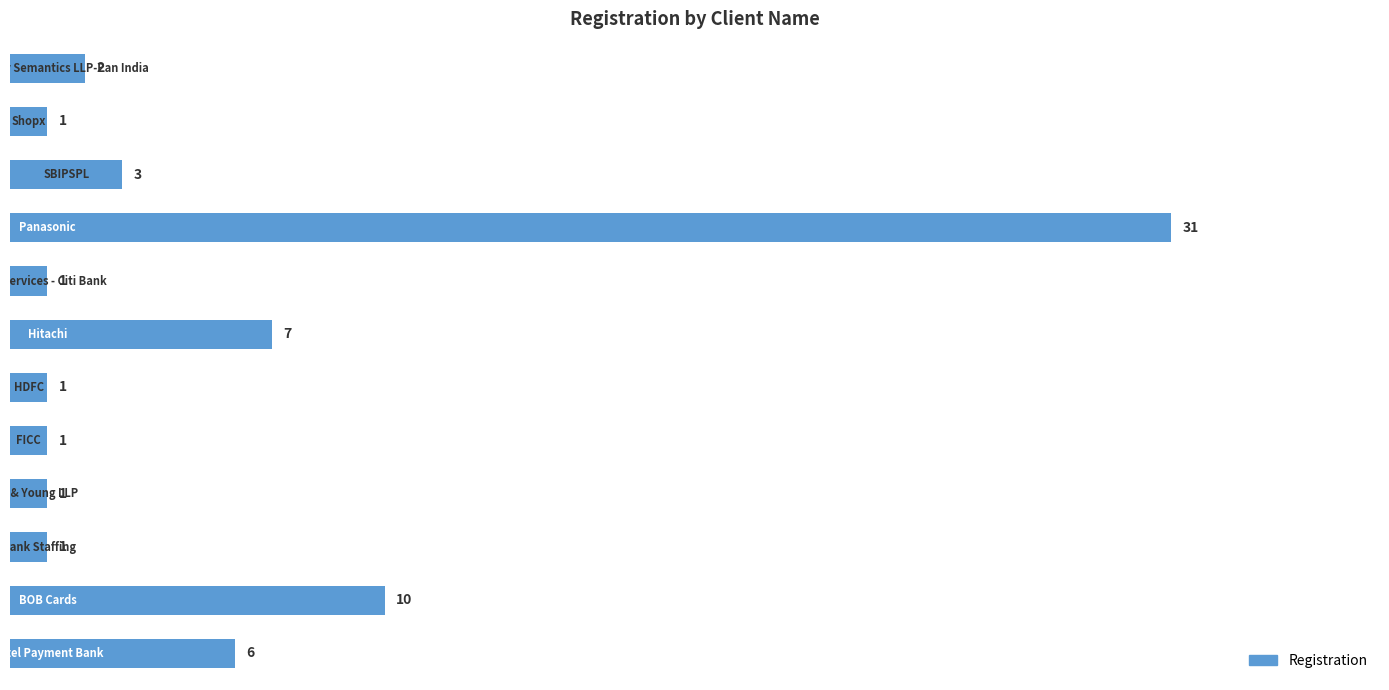

What is the difference between the maximum and minimum values?

30